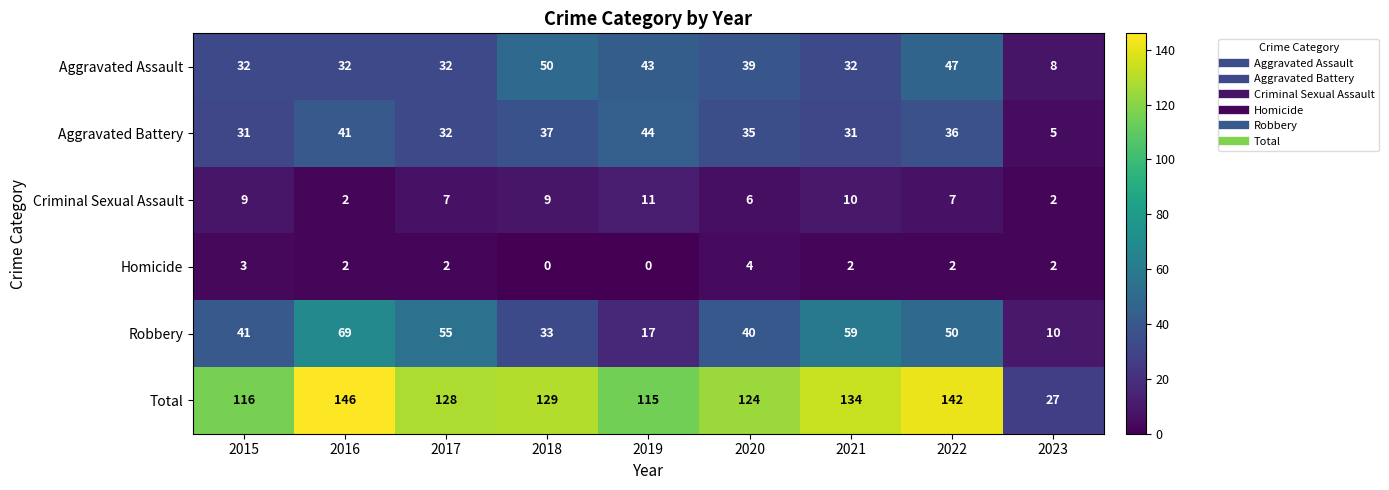

What is the sum of the Aggravated Battery values at 2023 and 2020?

40